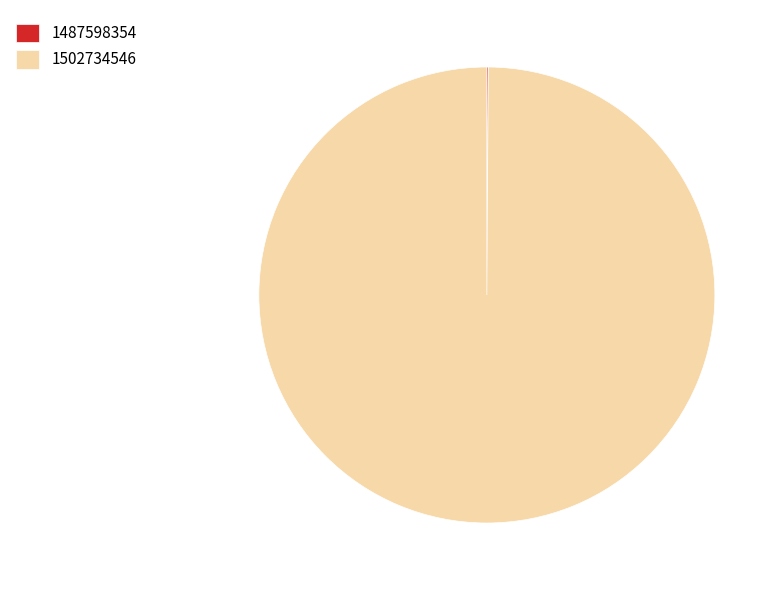

Does 1502734546 represent more than half of the total?

Yes